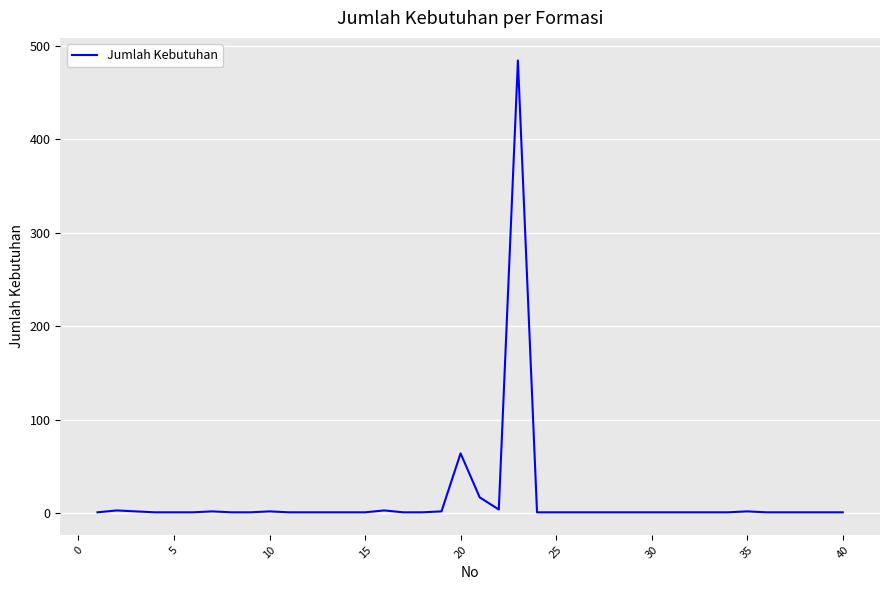

What is the difference between the second highest and second lowest values?

63